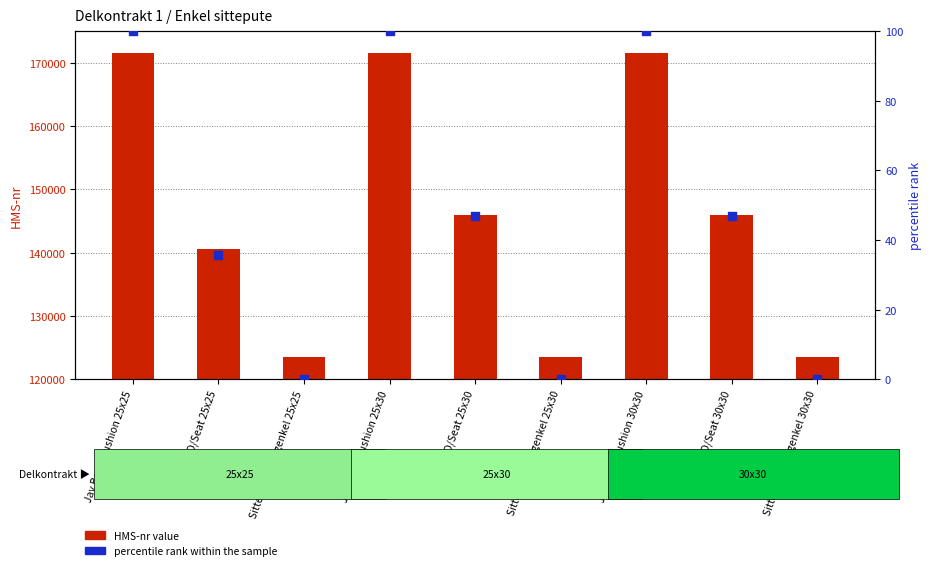

Which series reaches the maximum Y coordinate?

HMS-nr